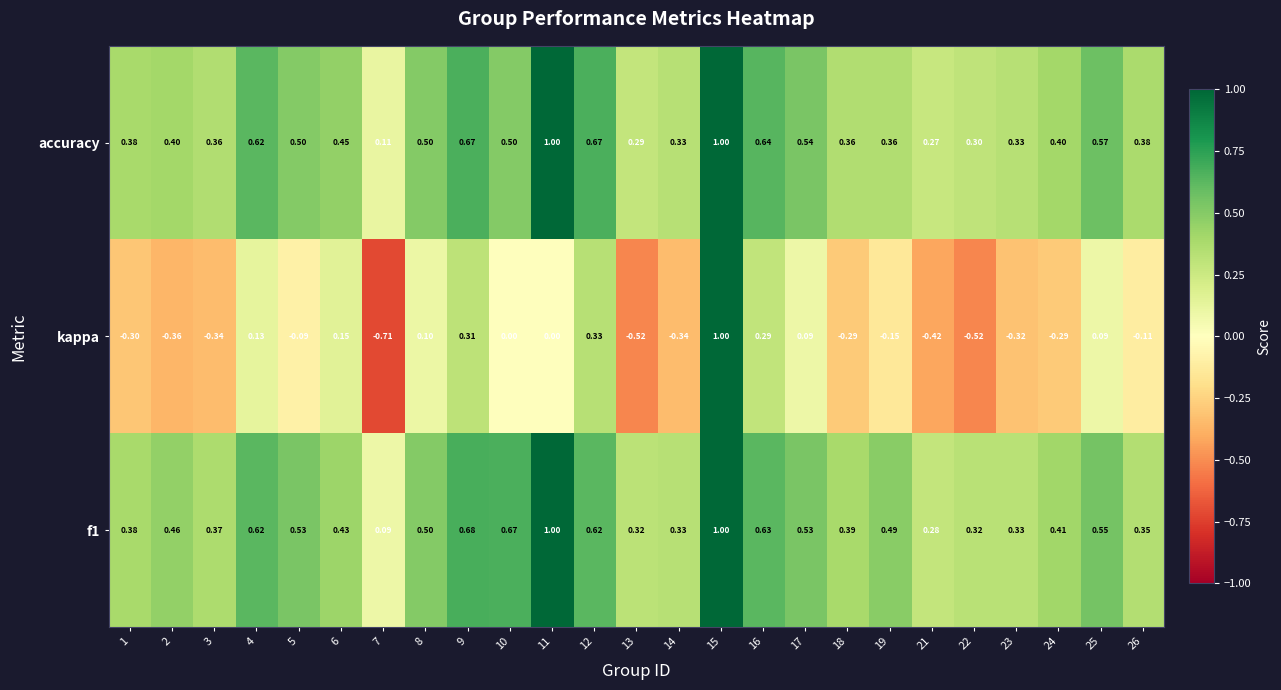

Is the value of kappa at 25 greater than the value of accuracy at 8?

No